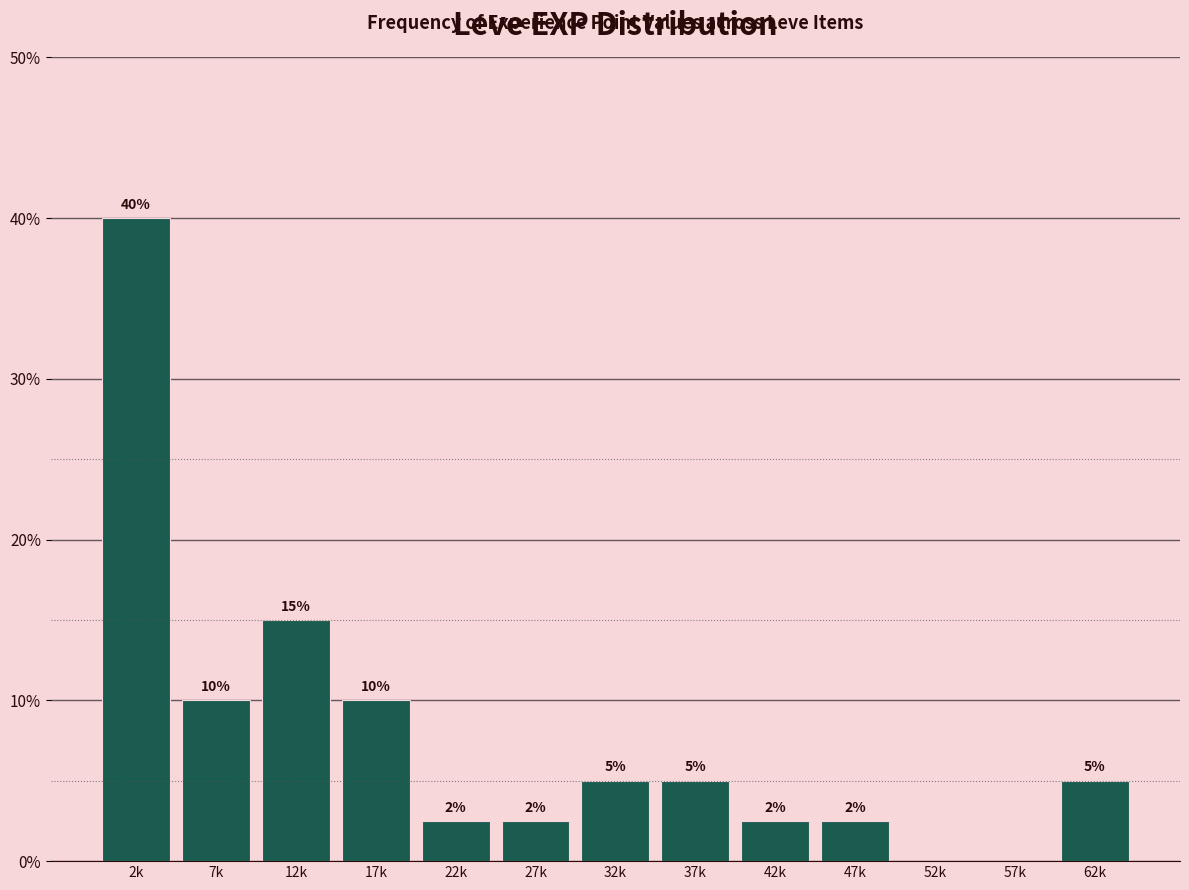

At which label does the data first exceed 5?

2k